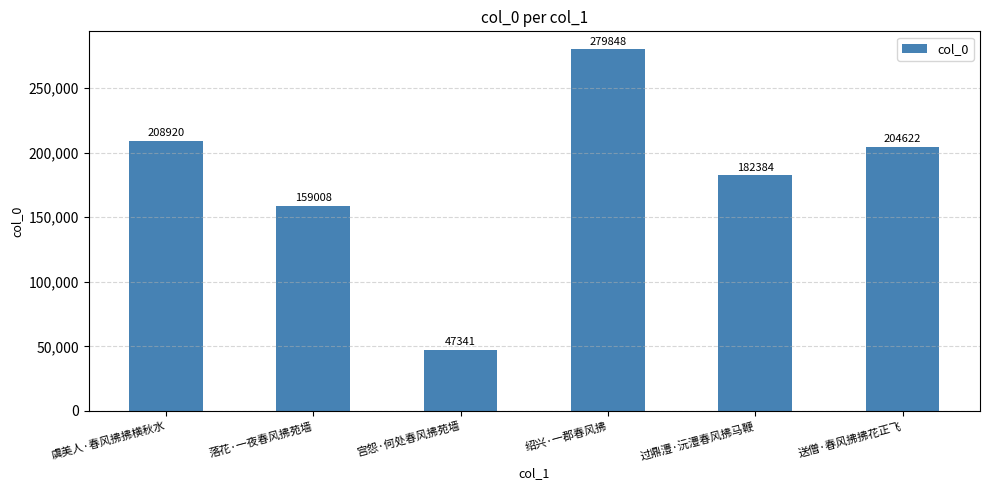

List the labels in order of value, largest first.

绍兴·一郡春风拂, 虞美人·春风拂拂横秋水, 送僧·春风拂拂花正飞, 过鼎澧·沅澧春风拂马鞭, 落花·一夜春风拂苑墙, 宫怨·何处春风拂苑墙